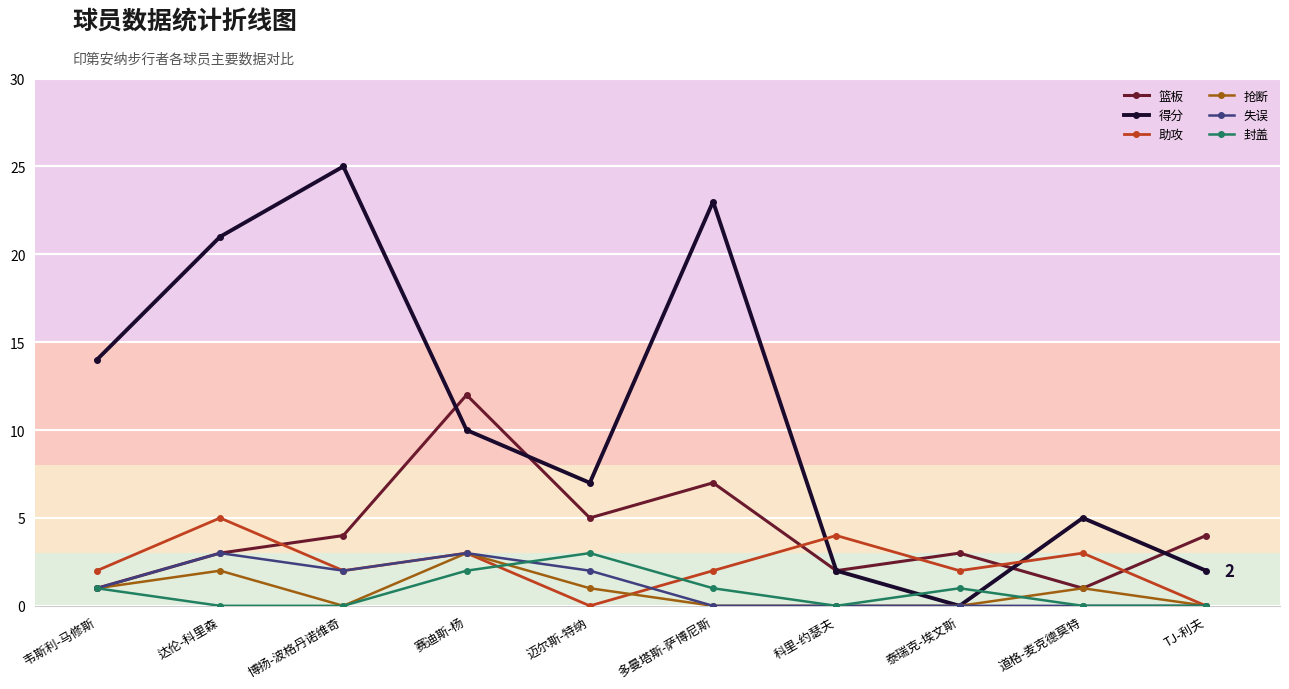

True or false: 篮板 has a value of 7 at 迈尔斯-特纳.

False